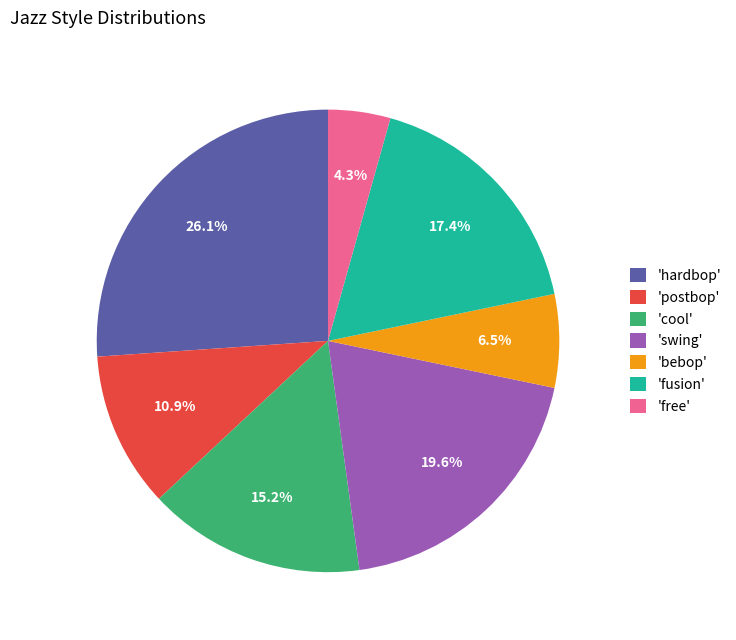

Which category has the smallest portion of the pie?

'free'